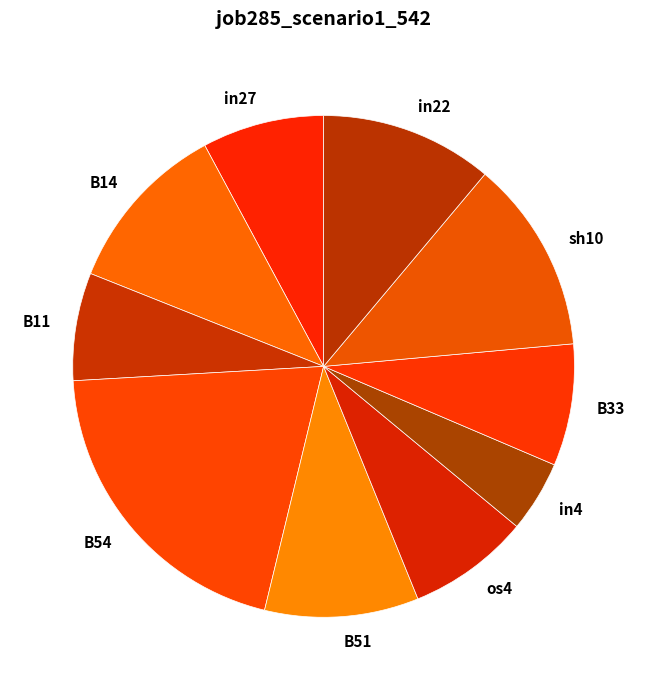

Is the sum of in27 and in22 greater than half?

No